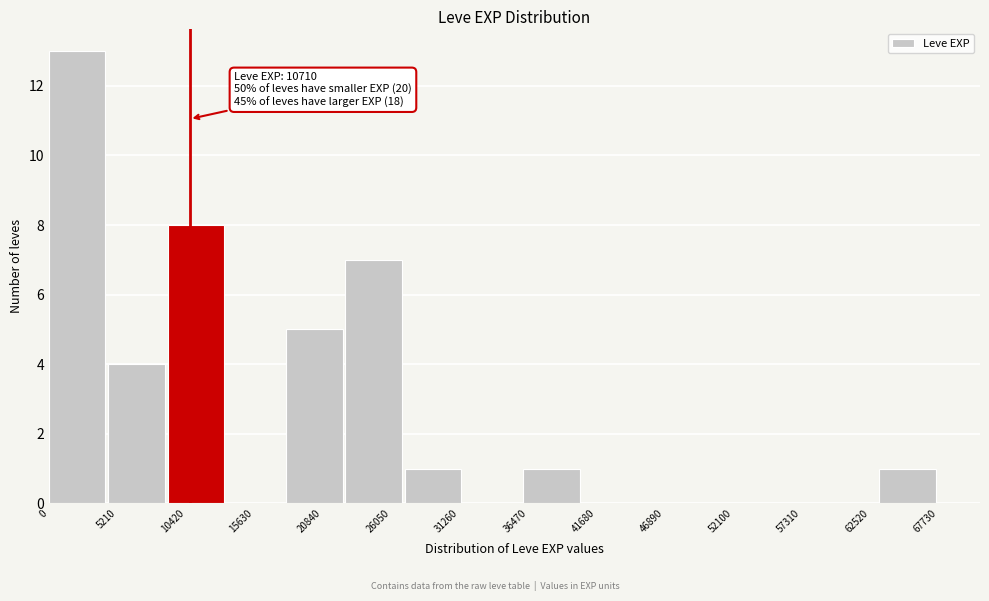

Which range on the x-axis has the tallest bar?

0 to 5000